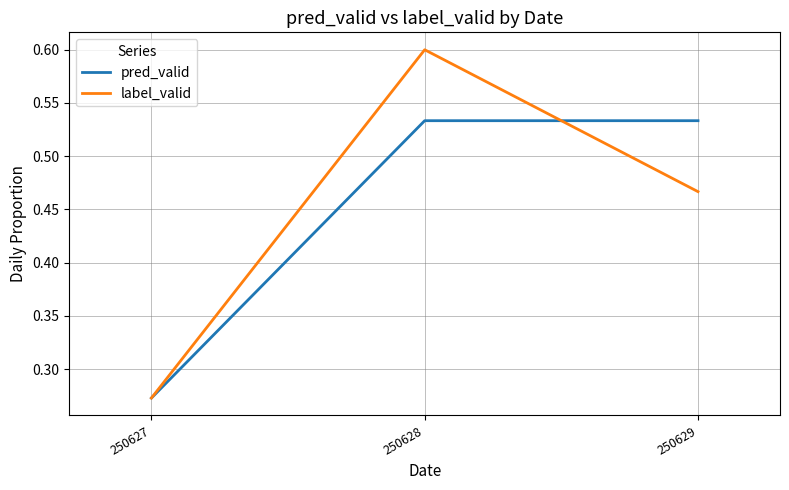

At 250629, list the series in order from largest to smallest.

pred_valid, label_valid